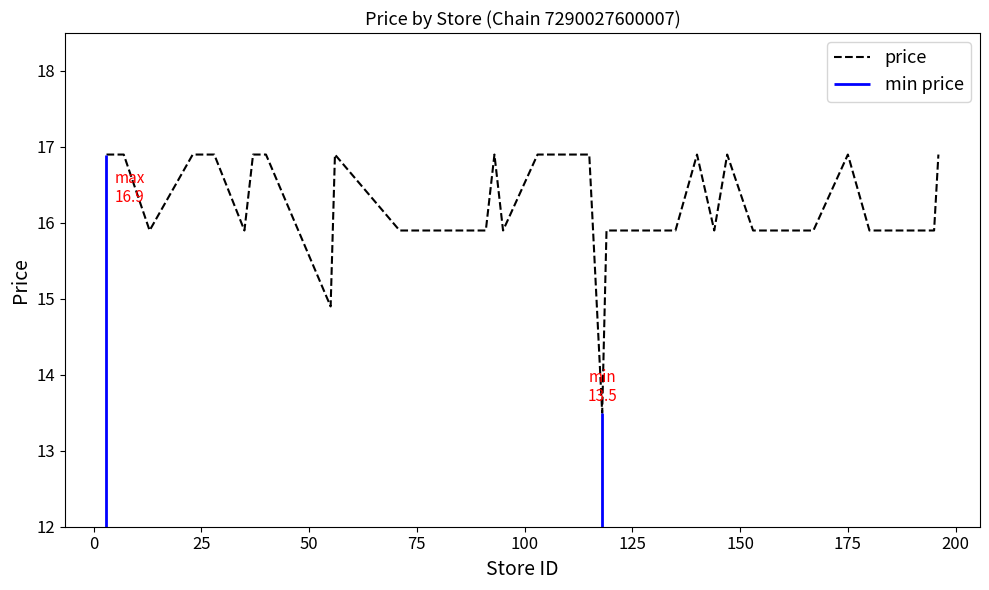

What is the minimum value for price?

13.5